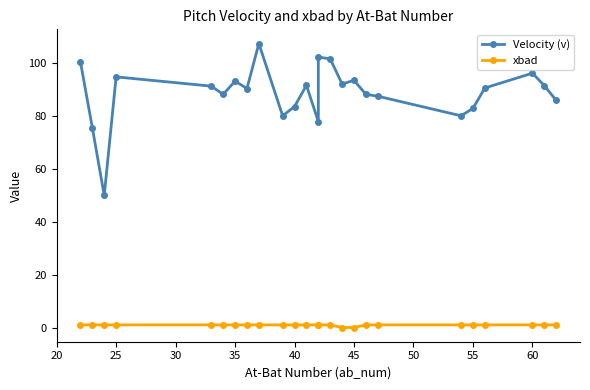

True or false: xbad and Velocity (v) cross at least once.

False